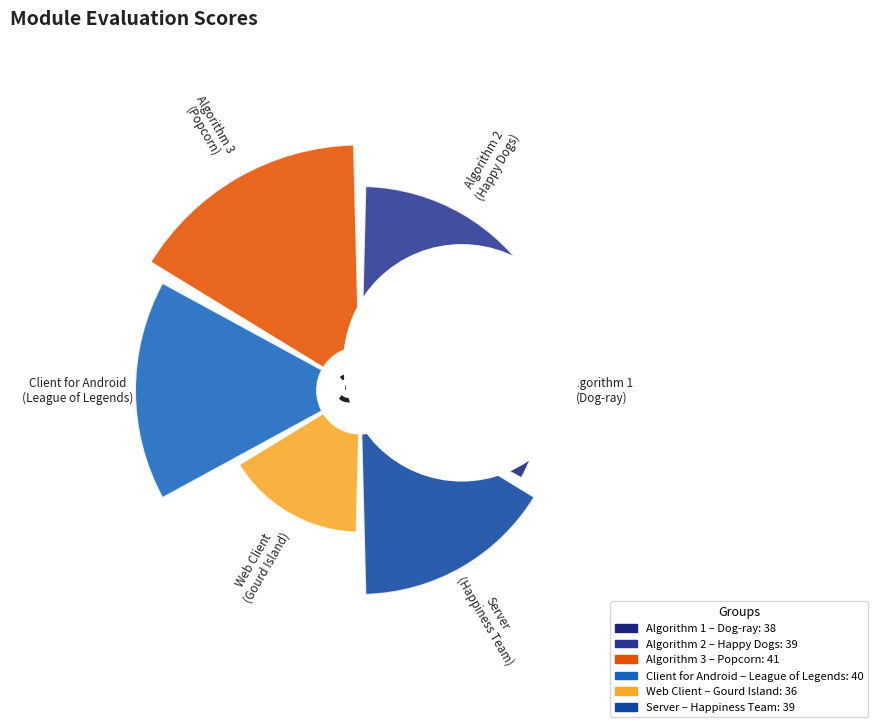

To the nearest percent, what percentage of the pie is Happy Dogs?

17%